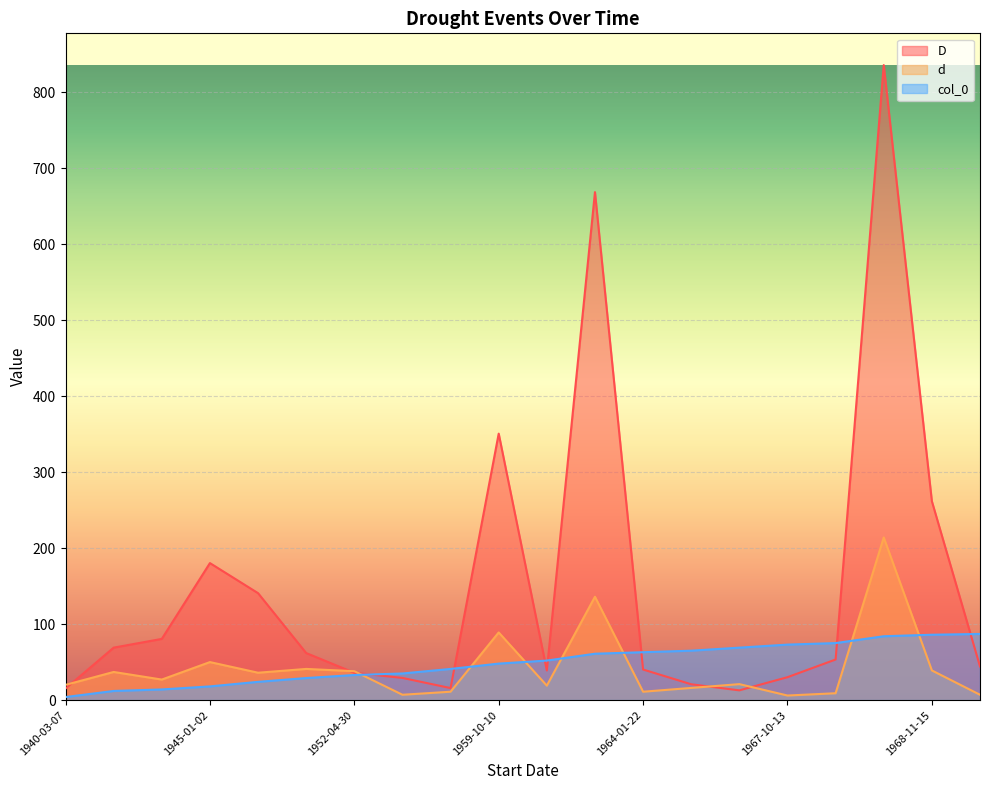

How many lines are shown in the chart?

3